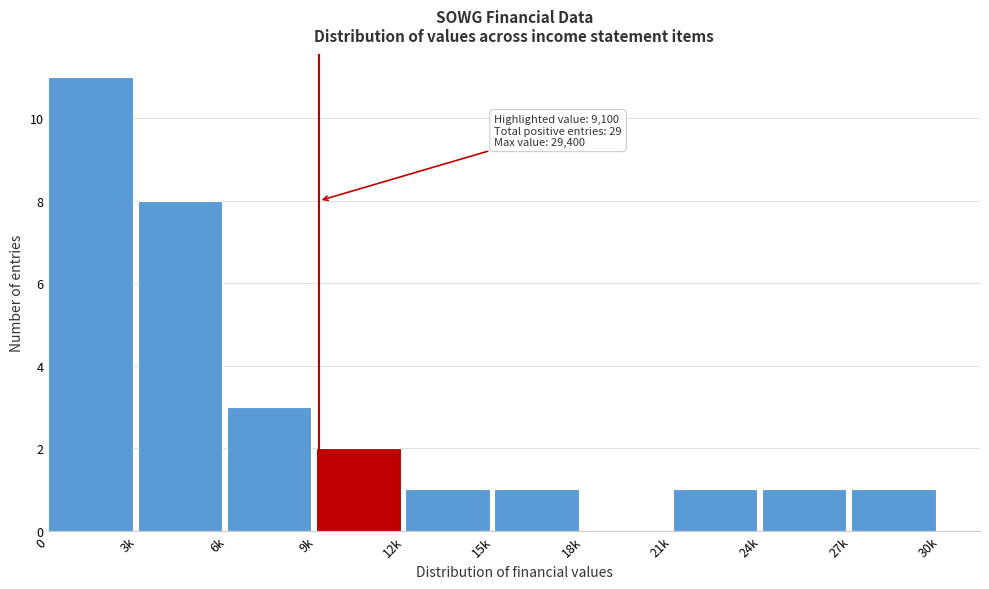

Reading right to left, extract all data points from this chart.

27k=1	24k=1	21k=1	18k=0	15k=1	12k=1	9k=2	6k=3	3k=8	0=11